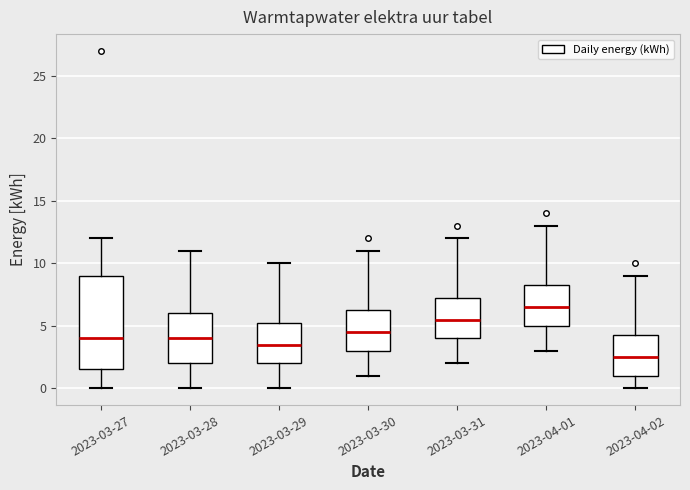

Reading left to right, transcribe this box plot: for each box, give where its median line is, the range the box spans, and where its two whiskers end, as read against the y-axis. The values are not printed on the chart, so give them approximately, as read against the axis.

2023-03-27: median 4.0, box 1.5 to 9.0, whiskers 0.0 to 12.0
2023-03-28: median 4.0, box 2.0 to 6.0, whiskers 0.0 to 11.0
2023-03-29: median 3.5, box 2.0 to 5.5, whiskers 0.0 to 10.0
2023-03-30: median 4.5, box 3.0 to 6.5, whiskers 1.0 to 11.0
2023-03-31: median 5.5, box 4.0 to 7.5, whiskers 2.0 to 12.0
2023-04-01: median 6.5, box 5.0 to 8.5, whiskers 3.0 to 13.0
2023-04-02: median 2.5, box 1.0 to 4.5, whiskers 0.0 to 9.0